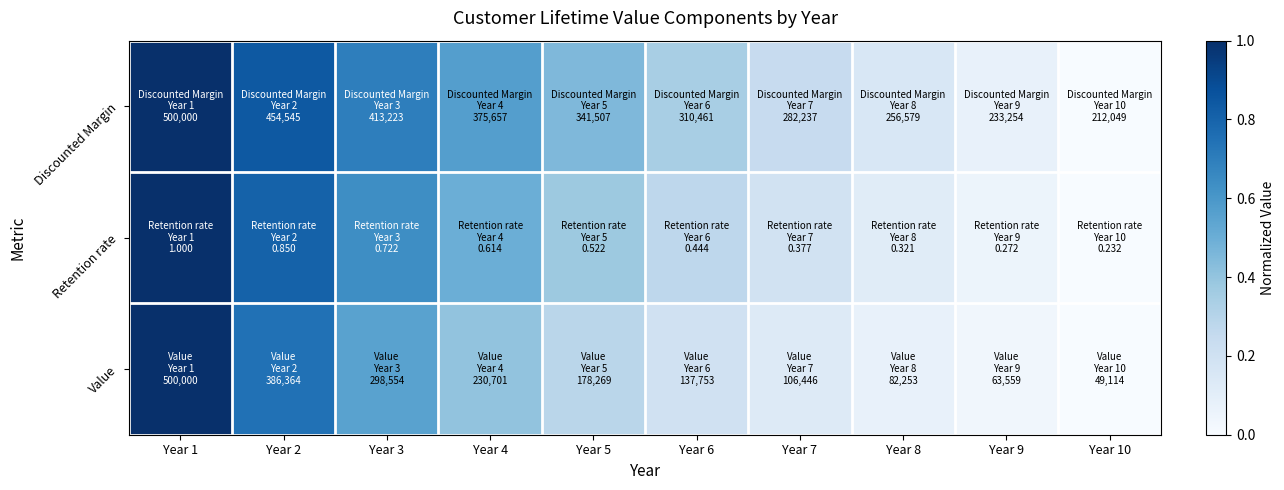

Which series has the largest total across all categories?

Discounted Margin